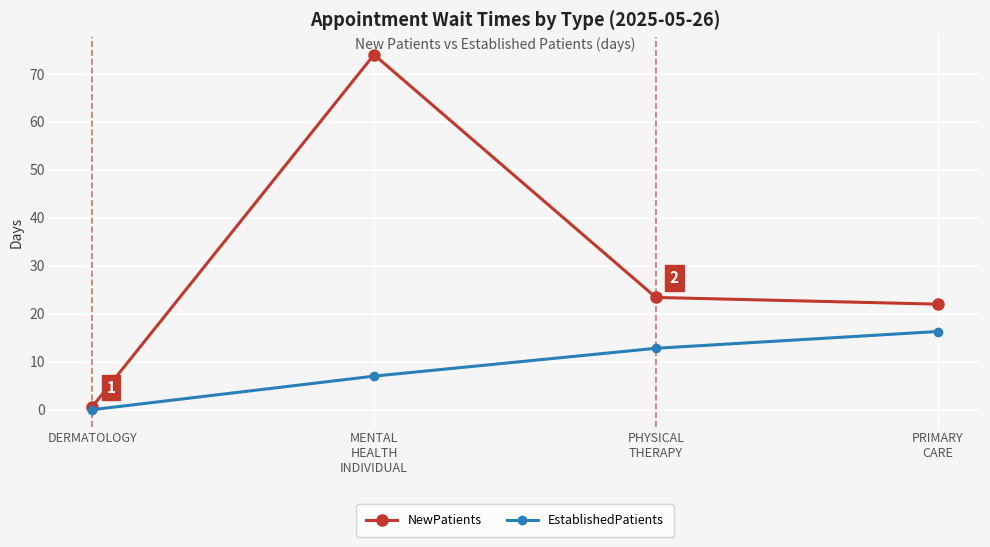

What are all the series names shown in the legend?

NewPatients, EstablishedPatients